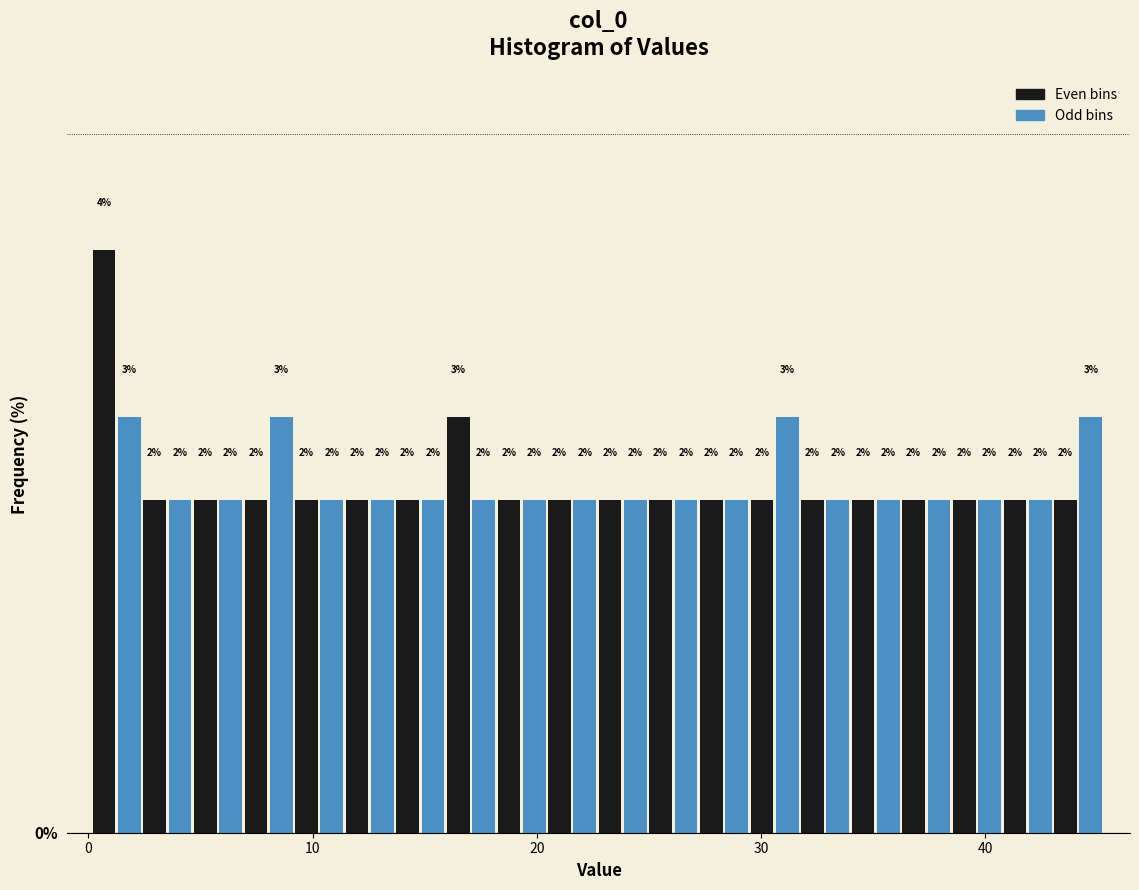

Read against the x-axis, roughly where is the centre of the tallest bar?

1